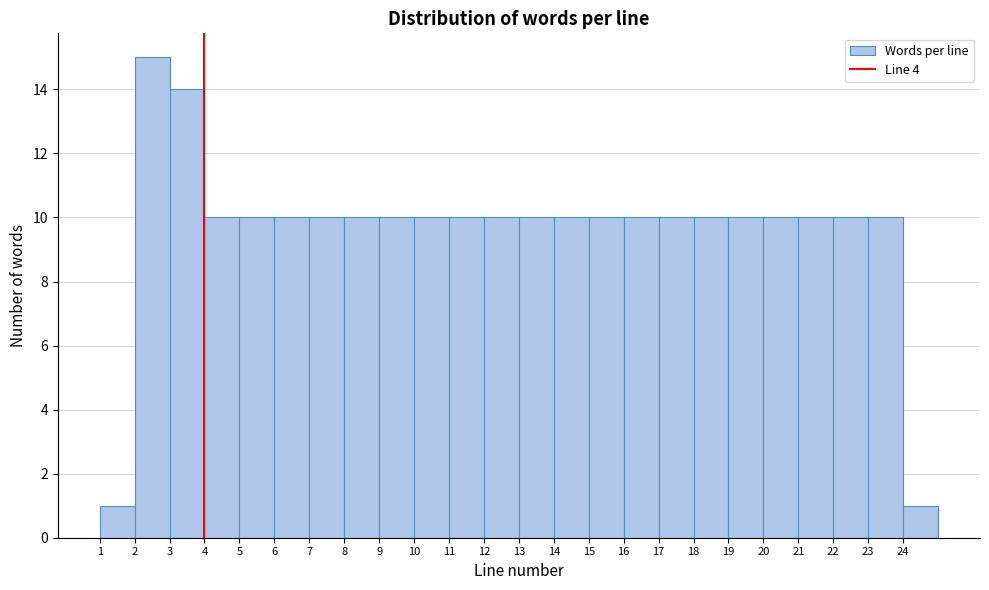

Reading left to right, list every bar in this chart as the range it spans on the x-axis followed by its height. The values are not printed on the chart, so give them approximately, as read against the axis.

1 to 2: 1
2 to 3: 15
3 to 4: 14
4 to 5: 10
5 to 6: 10
6 to 7: 10
7 to 8: 10
8 to 9: 10
9 to 10: 10
10 to 11: 10
11 to 12: 10
12 to 13: 10
13 to 14: 10
14 to 15: 10
15 to 16: 10
16 to 17: 10
17 to 18: 10
18 to 19: 10
19 to 20: 10
20 to 21: 10
21 to 22: 10
22 to 23: 10
23 to 24: 10
24 to 25: 1